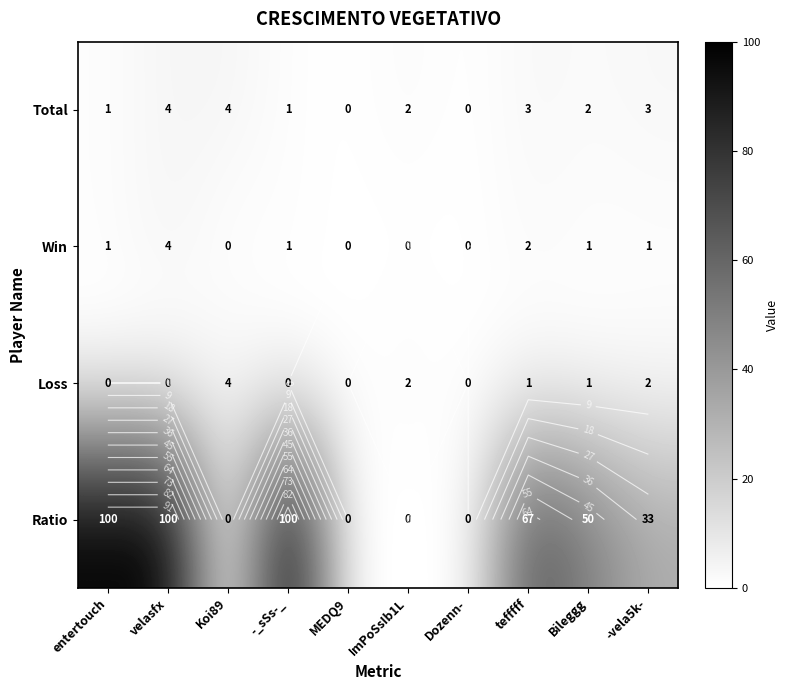

How many data points in Ratio are less than 50?

5